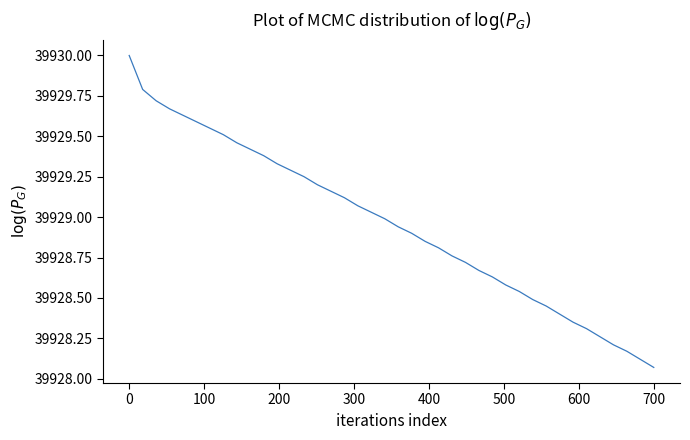

What is the maximum value shown in the chart?

39930.0